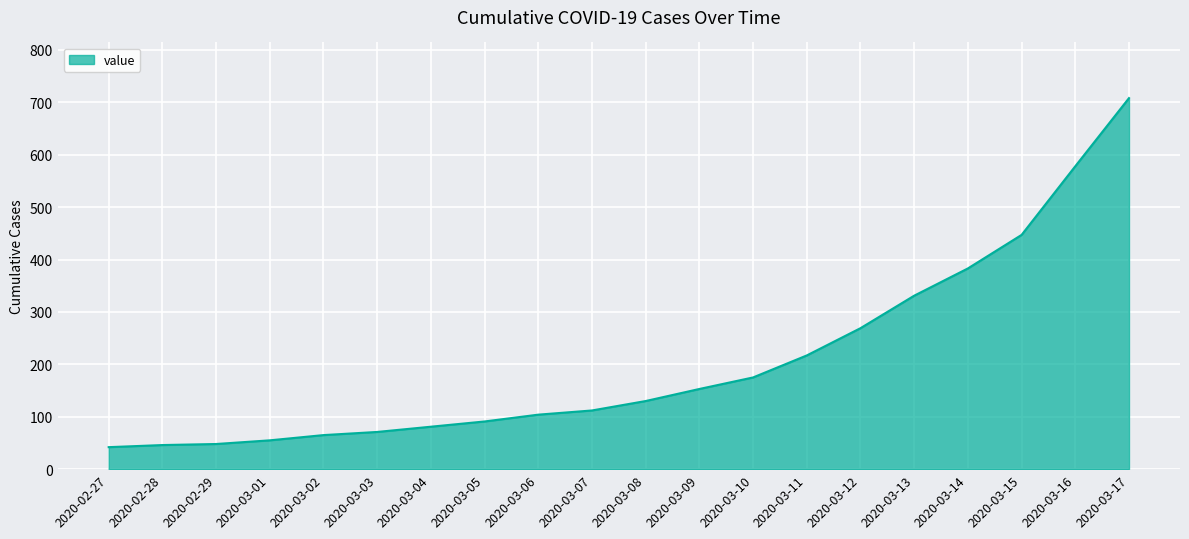

What is the change in value from 2020-03-02 to 2020-03-08?

+65